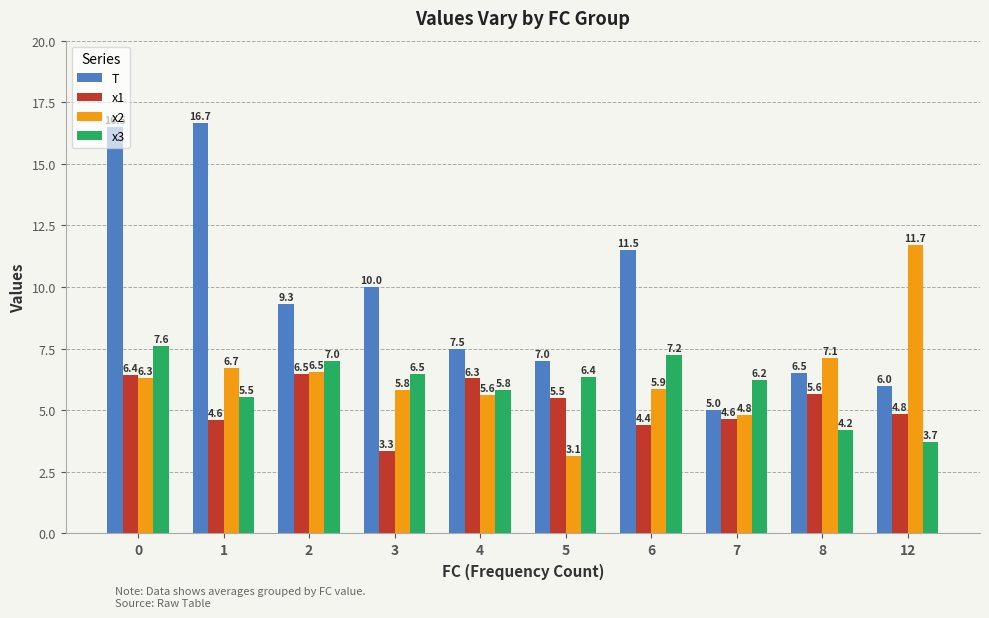

Rank the series by their maximum value, from highest to lowest.

T, x2, x3, x1